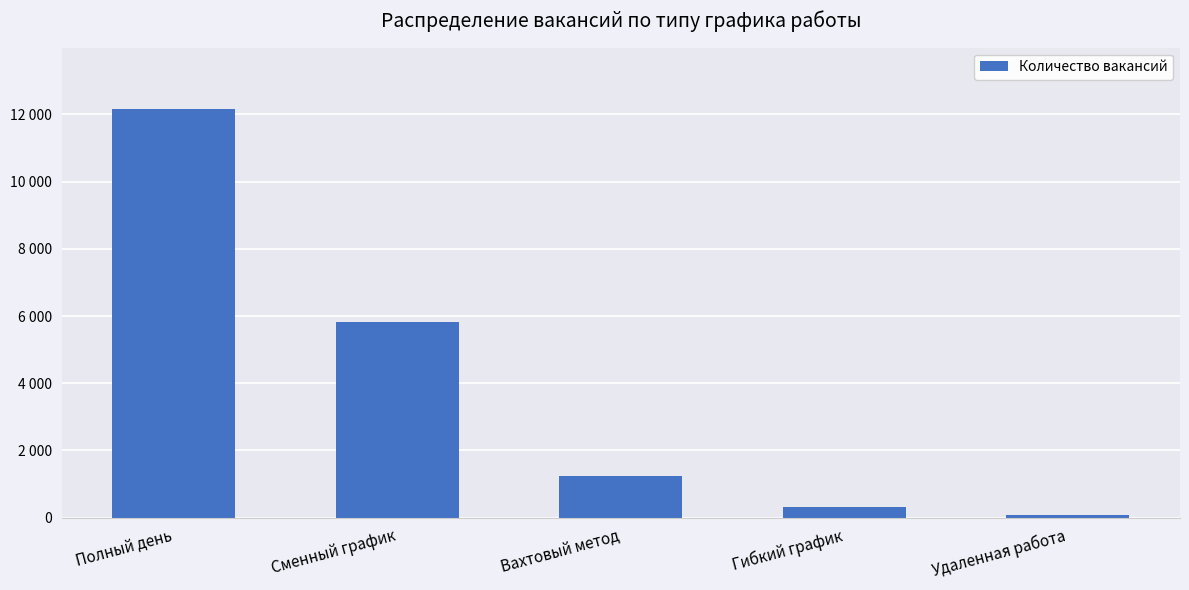

What is the approximate value at Полный день?

12162